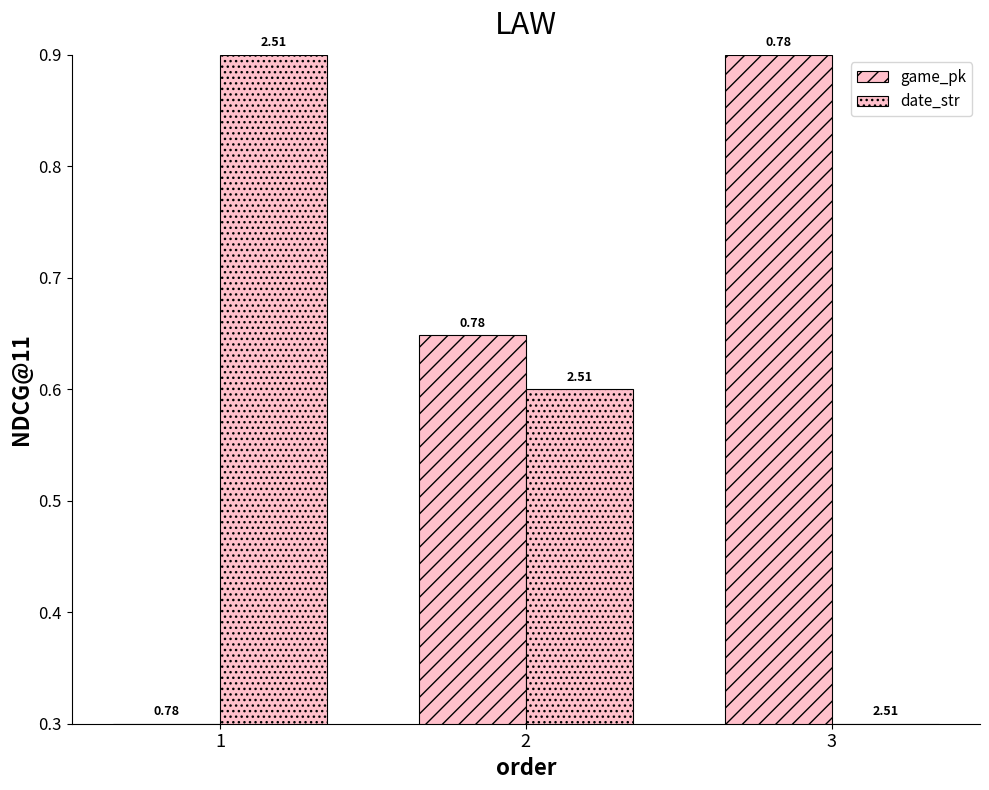

How many bars are there in each group?

2